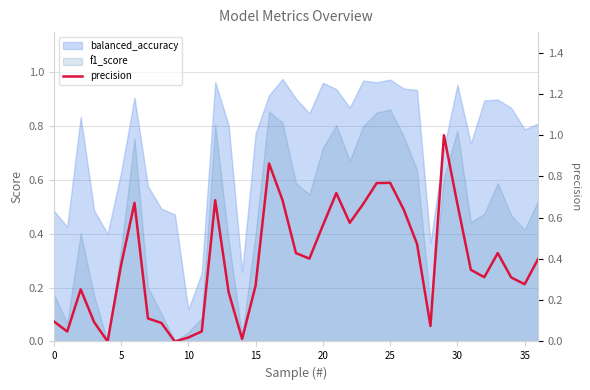

The chart shows a value of 0.0 at 10. True or false?

True